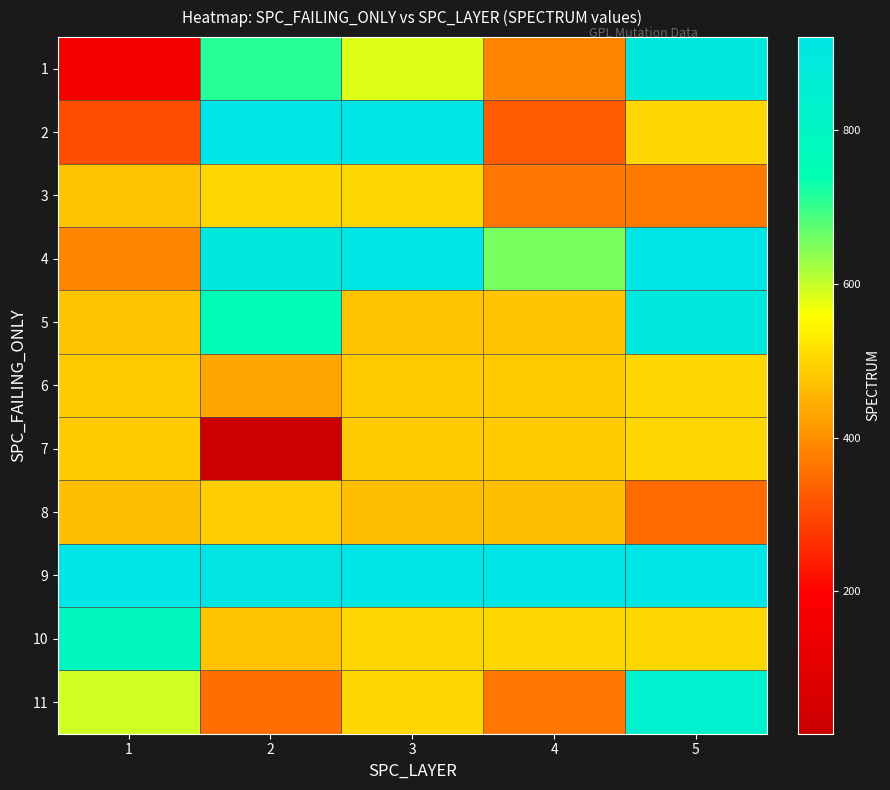

How many distinct data groups are displayed?

11